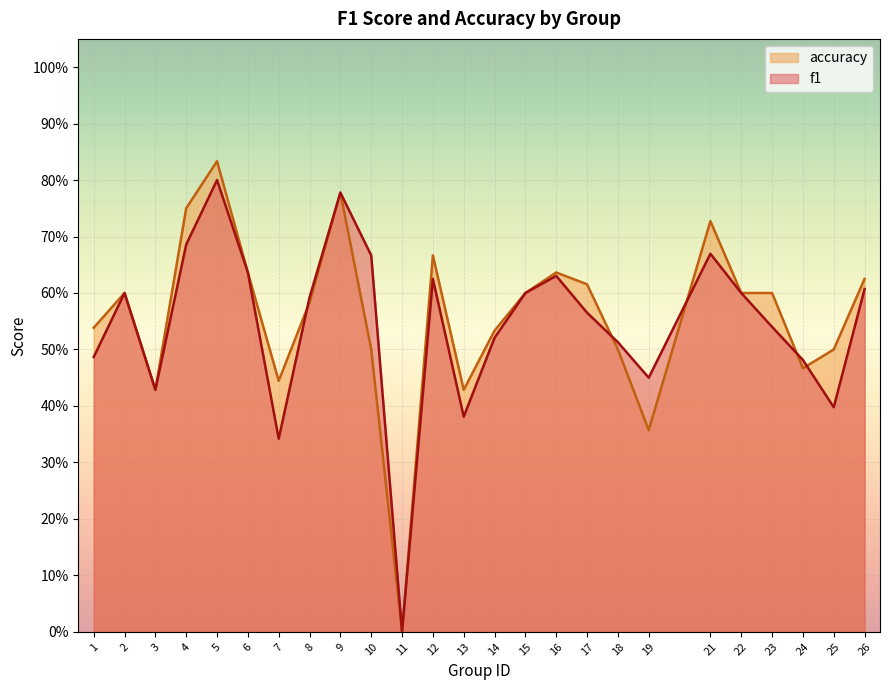

Is it true that accuracy equals 0.8 at 9?

True